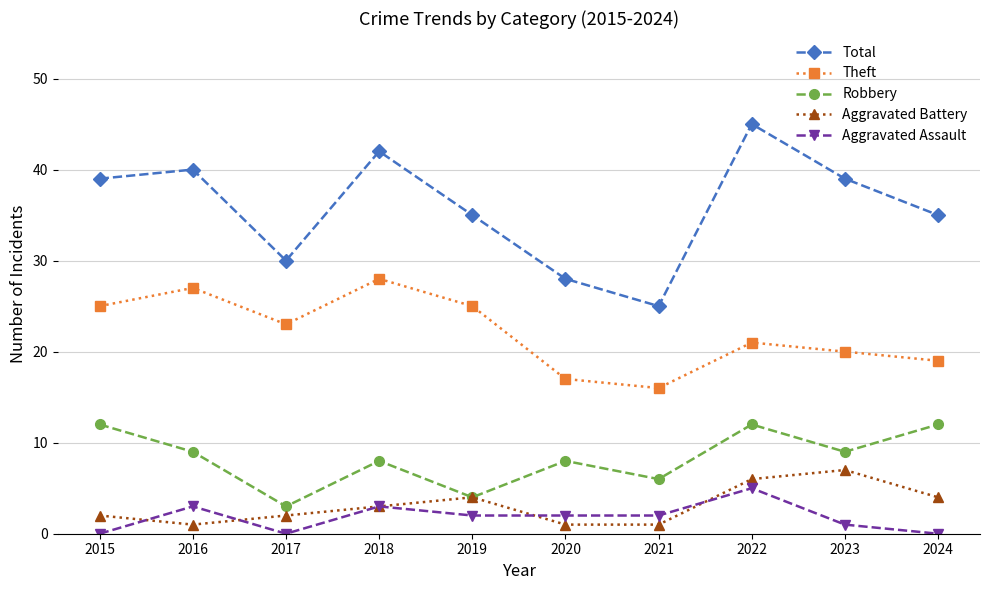

Where is the first local maximum for Theft?

2016